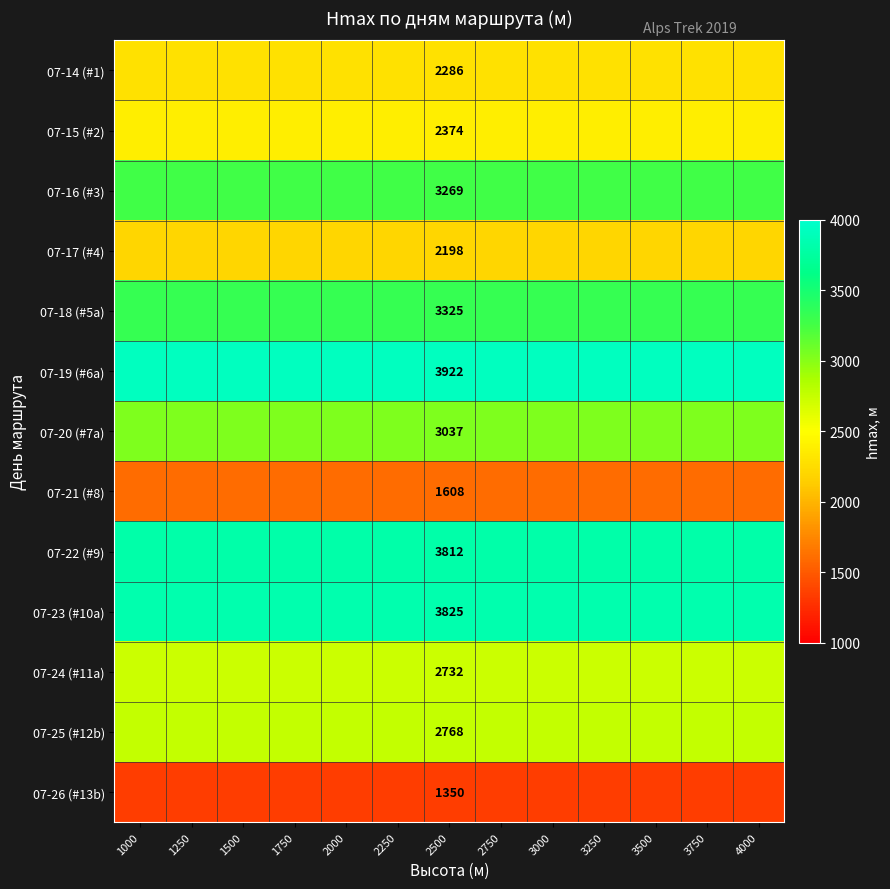

The value of 07-15 (#2) at 3750 is 4265.9. True or false?

False